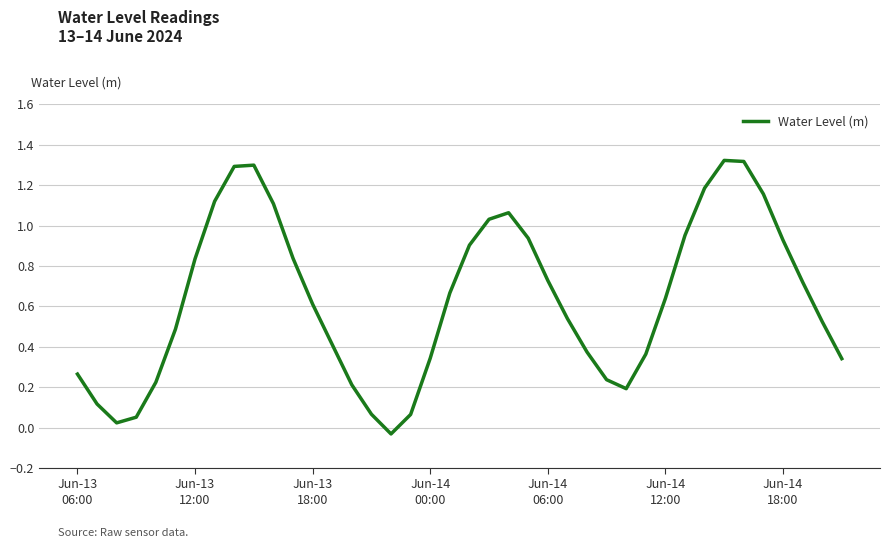

What is the difference between the maximum and minimum values?

1.4